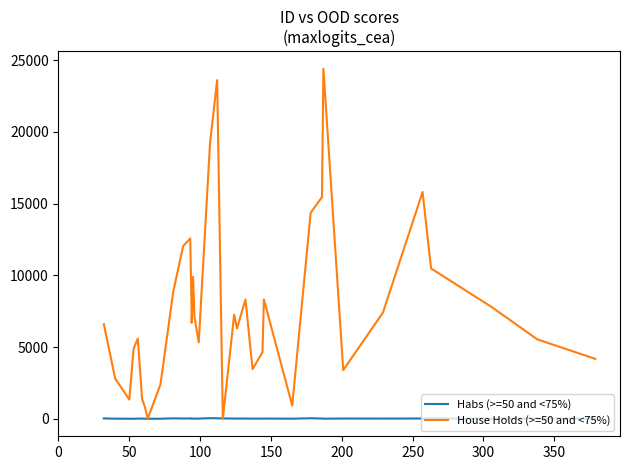

What is the maximum value for House Holds (>=50 and <75%)?

24411